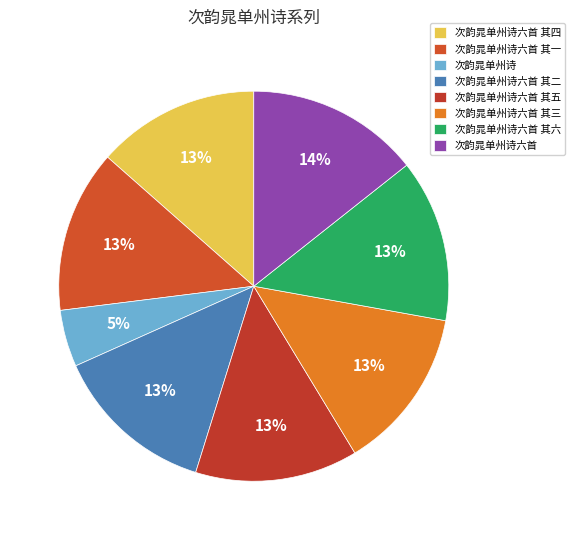

Count the number of slices in the pie.

8